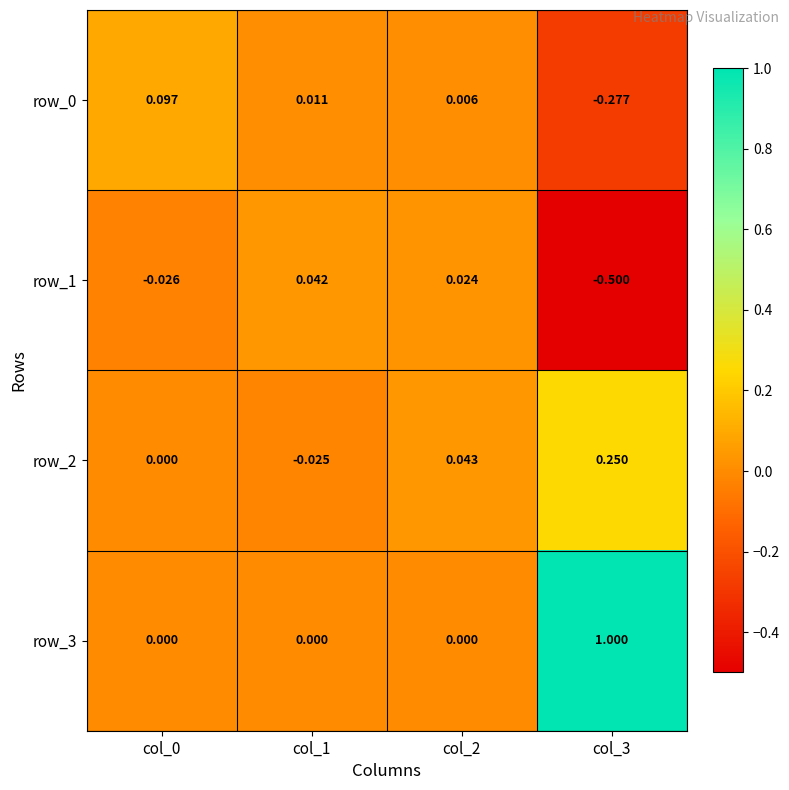

Is the value of row_2 at col_0 greater than the value of row_1 at col_2?

No